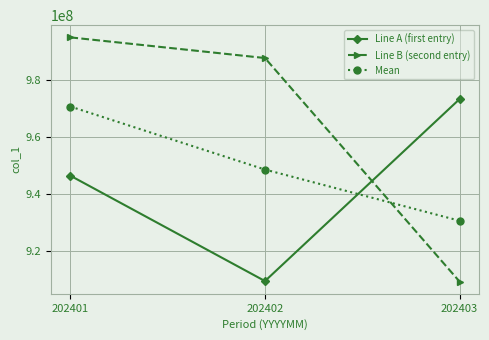

At 202403, list the series in order from largest to smallest.

Line A (first entry), Mean, Line B (second entry)